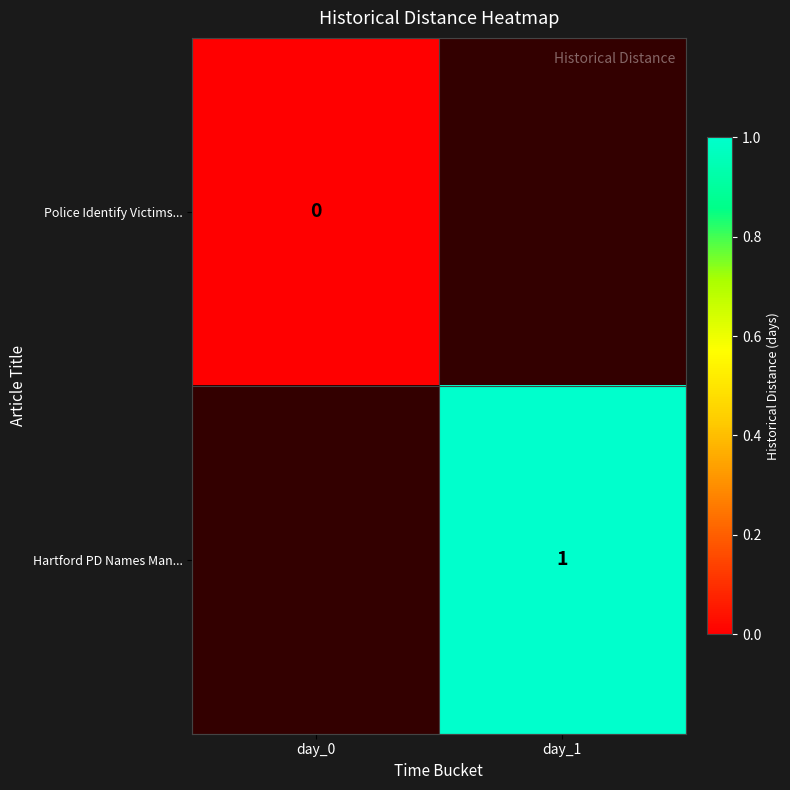

Rank the series at day_0 from highest to lowest value.

Police Identify Victims..., Hartford PD Names Man...